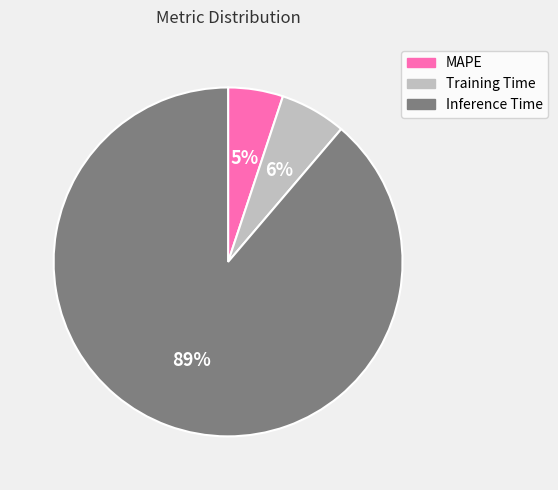

Which category has the biggest portion of the pie?

Inference Time